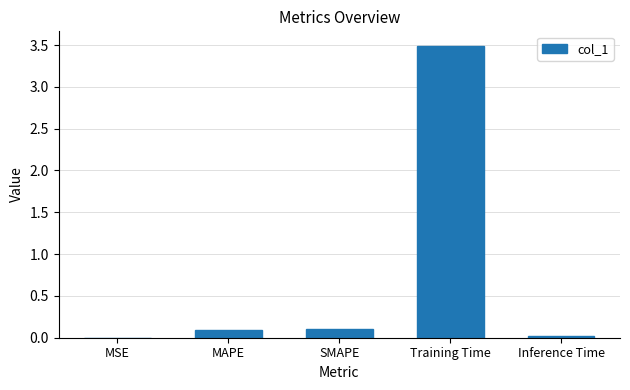

What is the sum of all values?

3.7